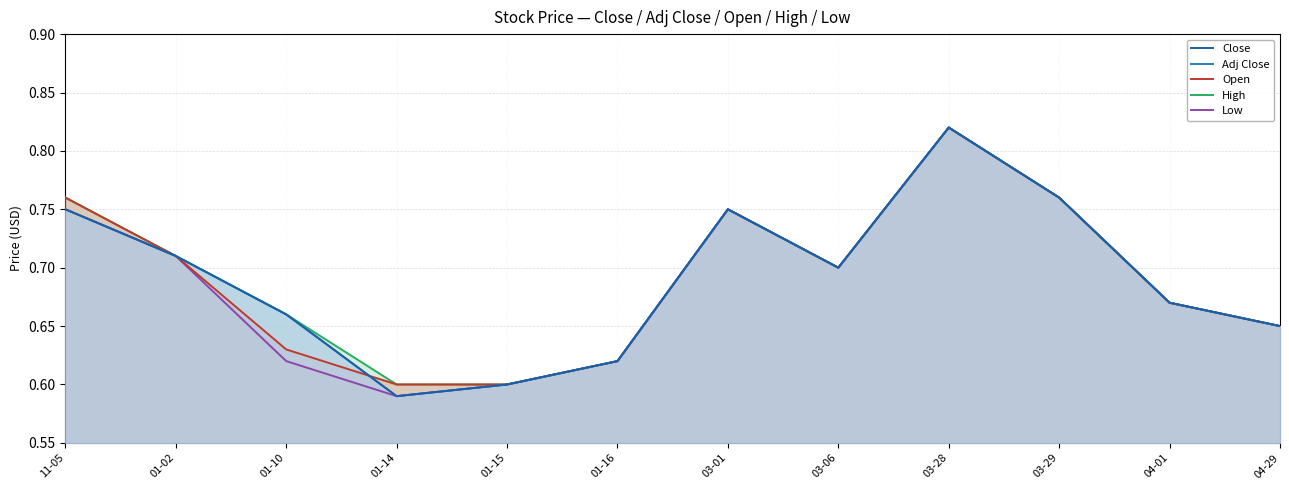

Does the chart have visible grid lines?

Yes